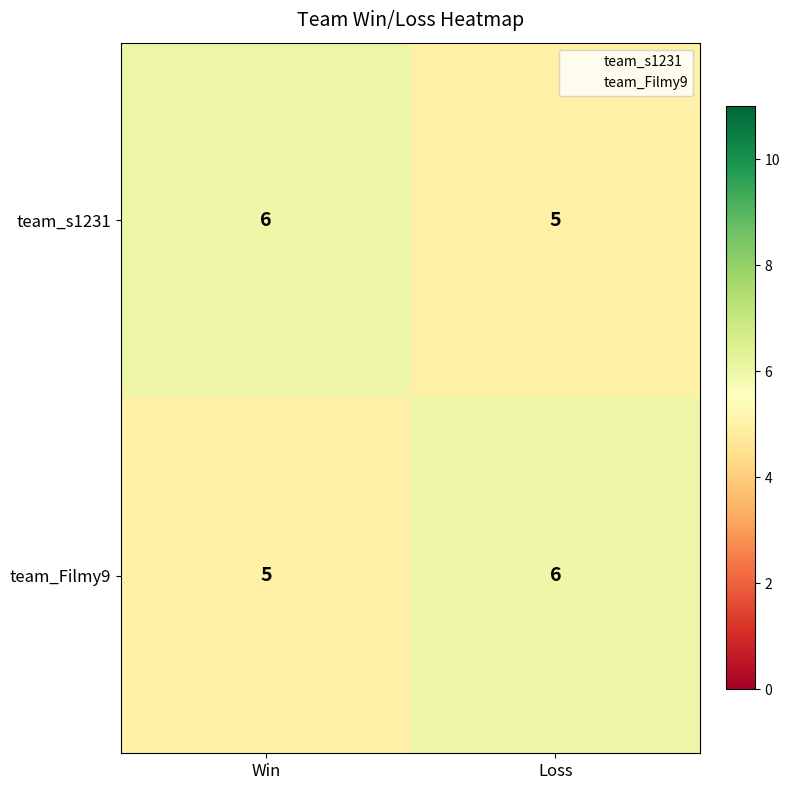

Reading left to right, extract all data points from this chart.

team_s1231: Win=6	Loss=5
team_Filmy9: Win=5	Loss=6